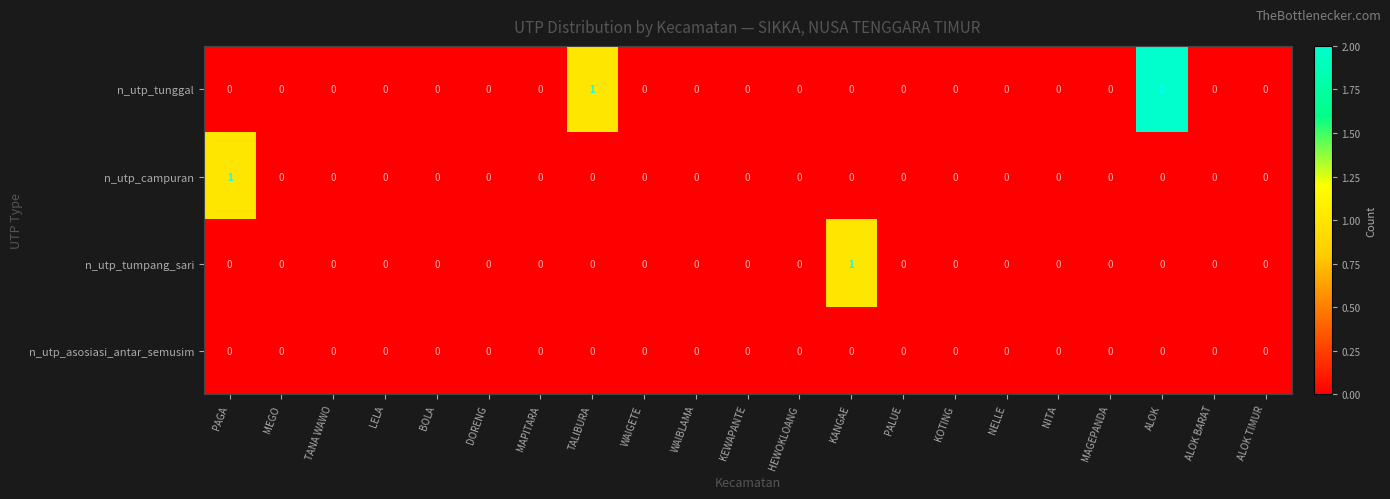

What is the greatest value displayed?

2